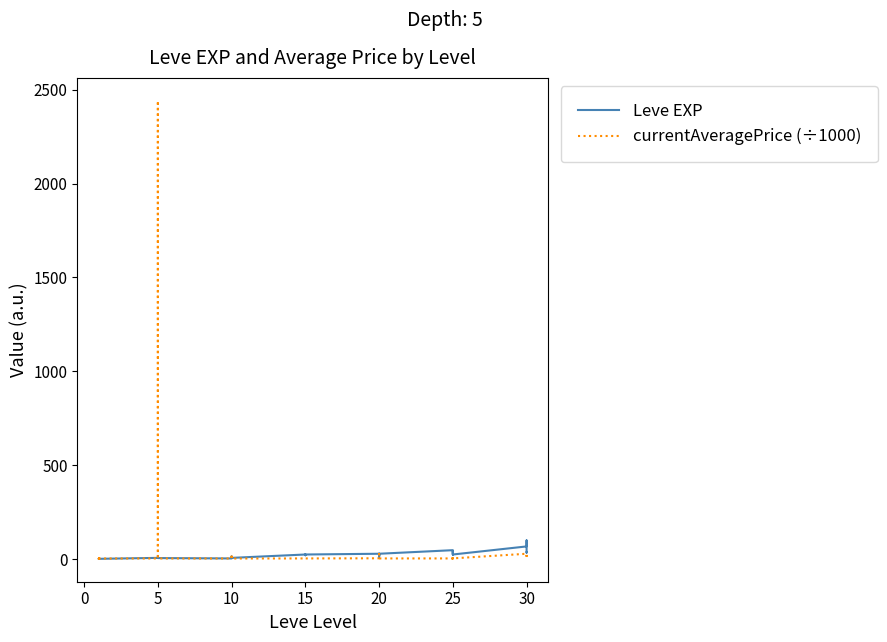

What is the difference between the maximum and minimum values in the Leve EXP series?

98.0